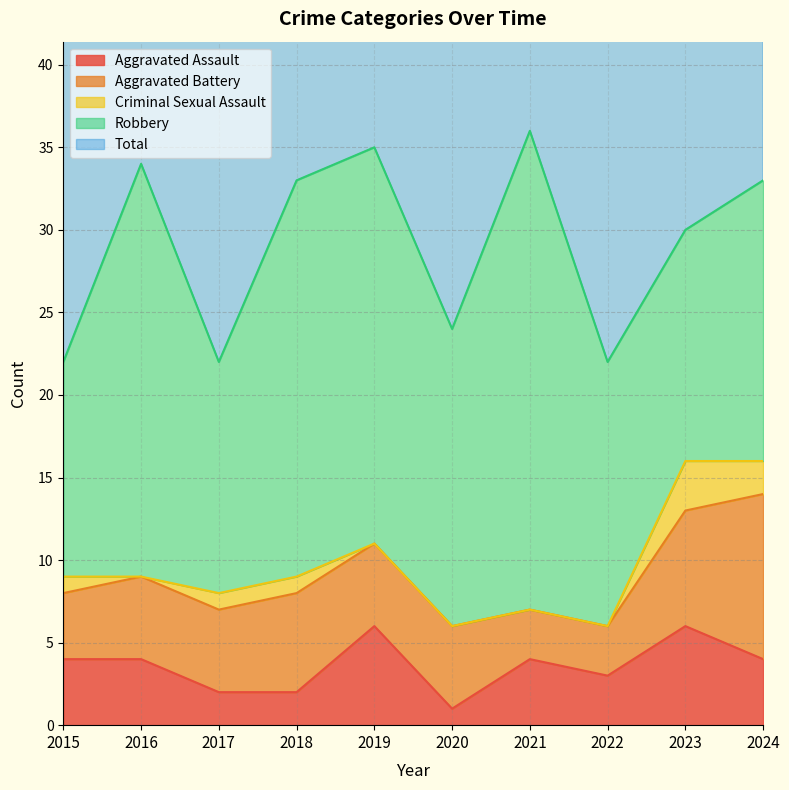

Is the value of Aggravated Assault at 2016 greater than the value of Aggravated Battery at 2019?

No